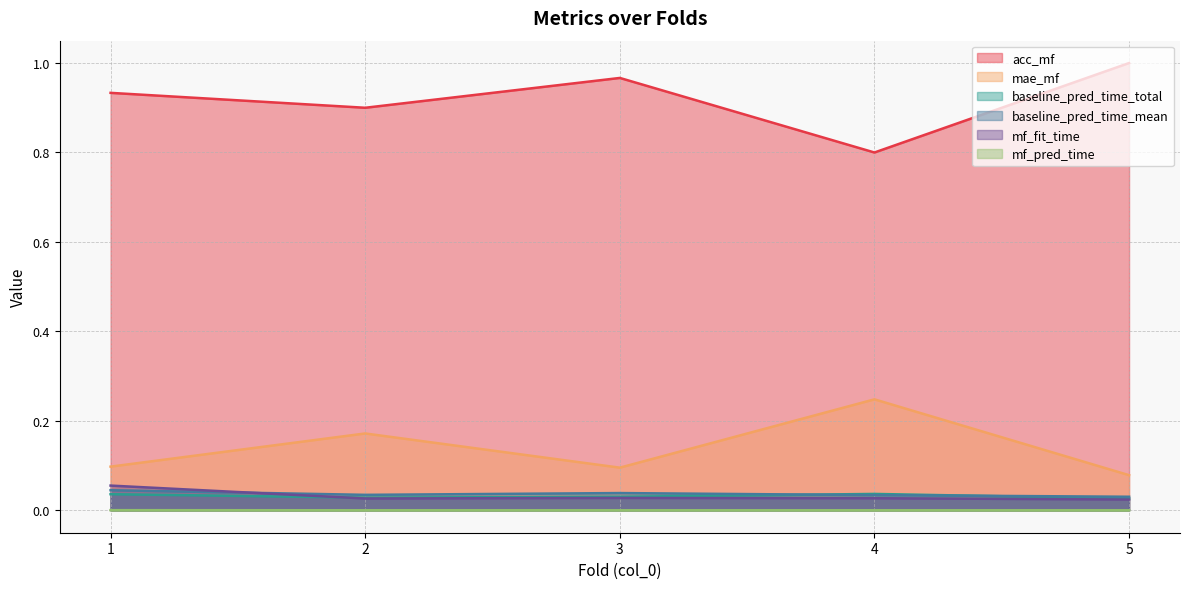

Which label corresponds to the largest value in the chart?

5